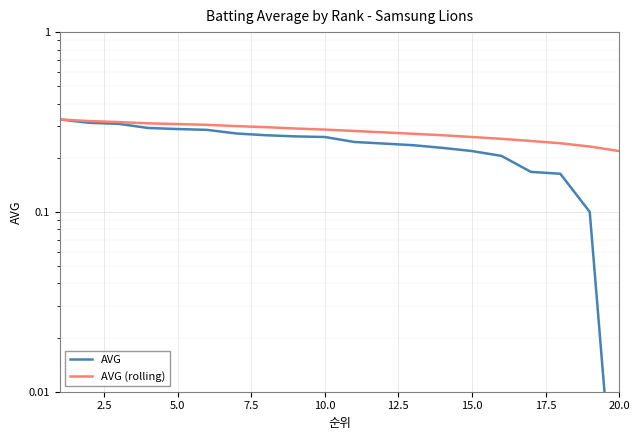

True or false: AVG (rolling) and AVG intersect in this chart.

False